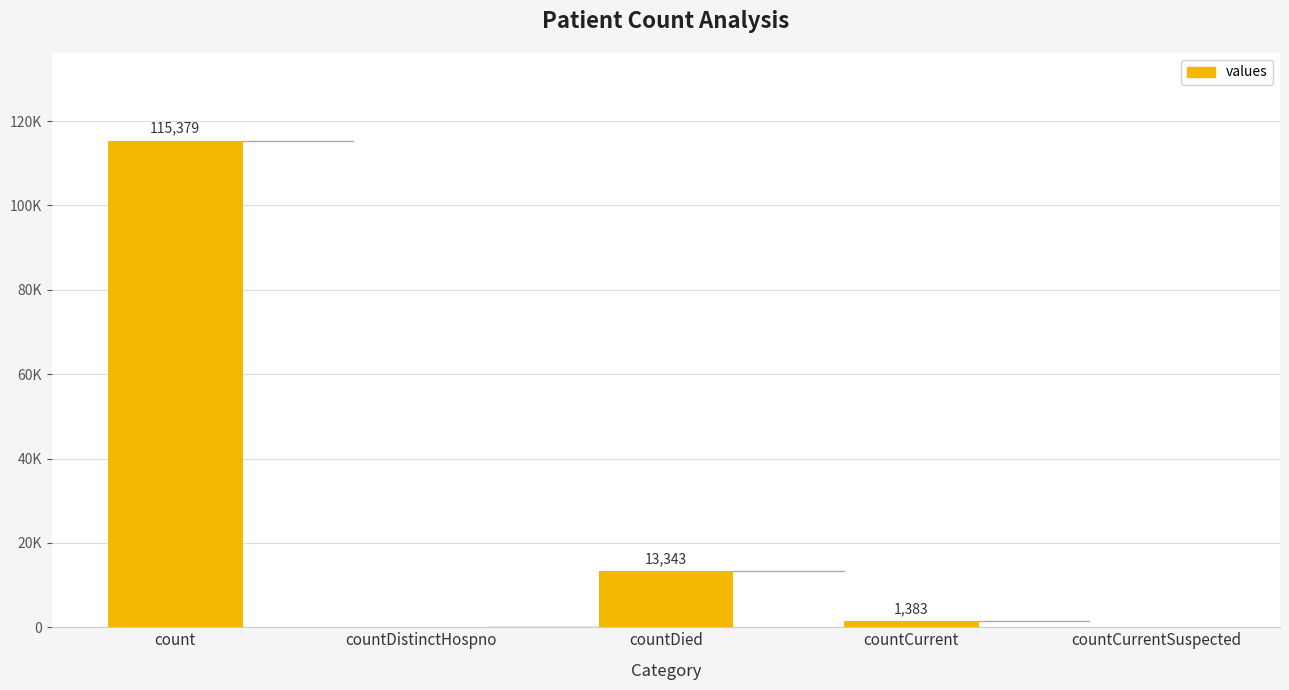

True or false: the data shows 13343 at countDied.

True